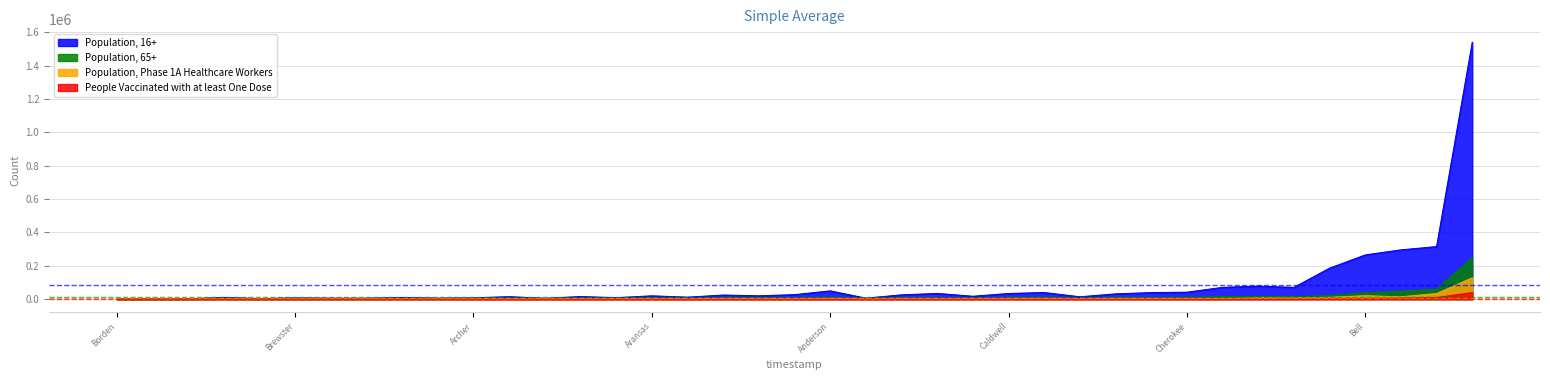

Which series changed the most between Bee and Cherokee?

Population, 16+